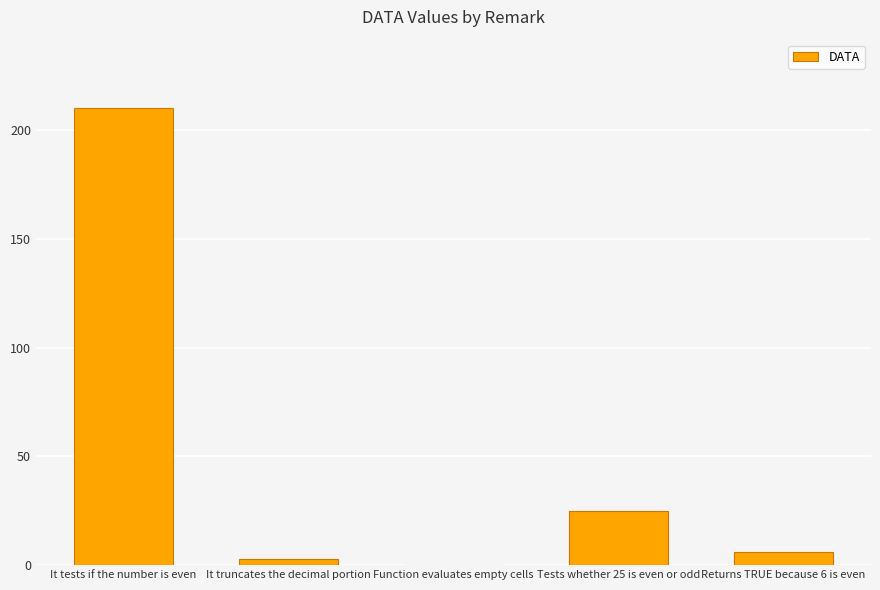

Reading right to left, extract all data points from this chart.

6.0	25.0	0.0	2.9	210.0